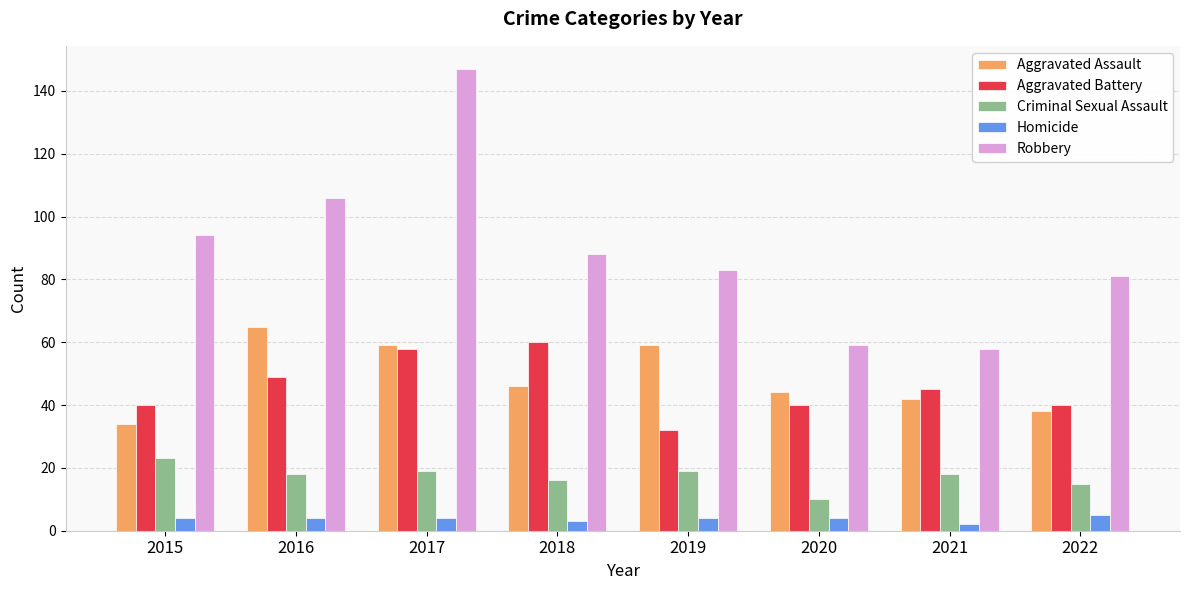

Reading right to left, list all the values displayed in this chart.

Aggravated Assault: 2022=38	2021=42	2020=44	2019=59	2018=46	2017=59	2016=65	2015=34
Aggravated Battery: 2022=40	2021=45	2020=40	2019=32	2018=60	2017=58	2016=49	2015=40
Criminal Sexual Assault: 2022=15	2021=18	2020=10	2019=19	2018=16	2017=19	2016=18	2015=23
Homicide: 2022=5	2021=2	2020=4	2019=4	2018=3	2017=4	2016=4	2015=4
Robbery: 2022=81	2021=58	2020=59	2019=83	2018=88	2017=147	2016=106	2015=94